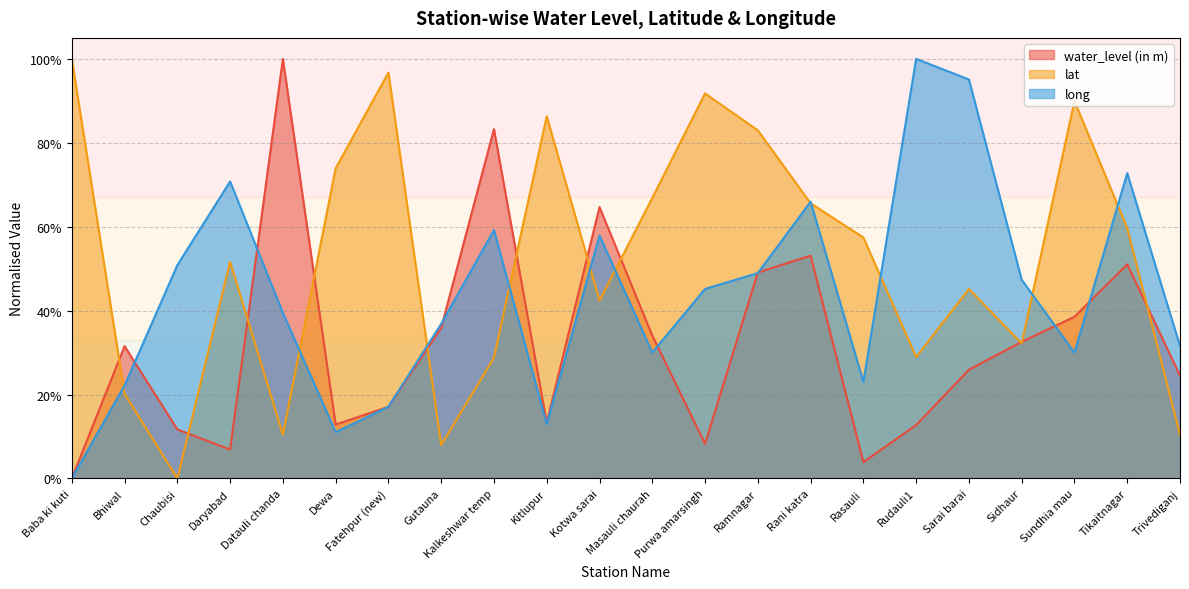

Reading left to right, transcribe all the data shown in this chart.

water_level (in m): Baba ki kuti=0.0	Bhiwal=0.3	Chaubisi=0.1	Daryabad=0.1	Datauli chanda=1.0	Dewa=0.1	Fatehpur (new)=0.2	Gutauna=0.4	Kalkeshwar temp=0.8	Kitlupur=0.1	Kotwa sarai=0.6	Masauli chaurah=0.3	Purwa amarsingh=0.1	Ramnagar=0.5	Rani katra=0.5	Rasauli=0.0	Rudauli1=0.1	Sarai barai=0.3	Sidhaur=0.3	Sundhia mau=0.4	Tikaitnagar=0.5	Trivediganj=0.2
lat: Baba ki kuti=1.0	Bhiwal=0.2	Chaubisi=0.0	Daryabad=0.5	Datauli chanda=0.1	Dewa=0.7	Fatehpur (new)=1.0	Gutauna=0.1	Kalkeshwar temp=0.3	Kitlupur=0.9	Kotwa sarai=0.4	Masauli chaurah=0.7	Purwa amarsingh=0.9	Ramnagar=0.8	Rani katra=0.7	Rasauli=0.6	Rudauli1=0.3	Sarai barai=0.5	Sidhaur=0.3	Sundhia mau=0.9	Tikaitnagar=0.6	Trivediganj=0.1
long: Baba ki kuti=0.0	Bhiwal=0.2	Chaubisi=0.5	Daryabad=0.7	Datauli chanda=0.4	Dewa=0.1	Fatehpur (new)=0.2	Gutauna=0.4	Kalkeshwar temp=0.6	Kitlupur=0.1	Kotwa sarai=0.6	Masauli chaurah=0.3	Purwa amarsingh=0.5	Ramnagar=0.5	Rani katra=0.7	Rasauli=0.2	Rudauli1=1.0	Sarai barai=1.0	Sidhaur=0.5	Sundhia mau=0.3	Tikaitnagar=0.7	Trivediganj=0.3